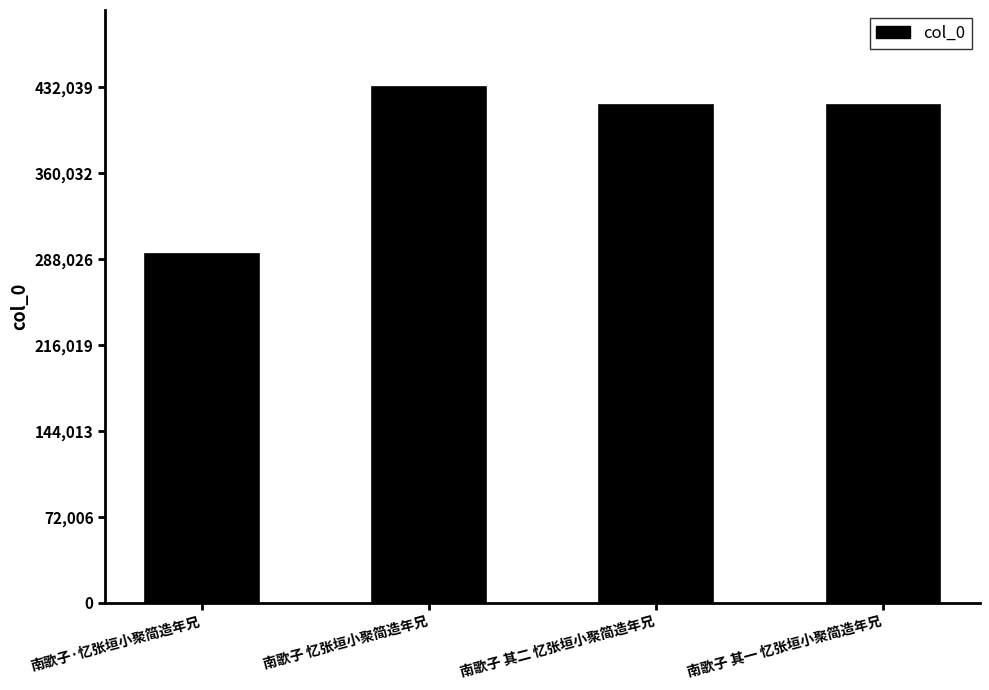

How many data points does each series have?

4